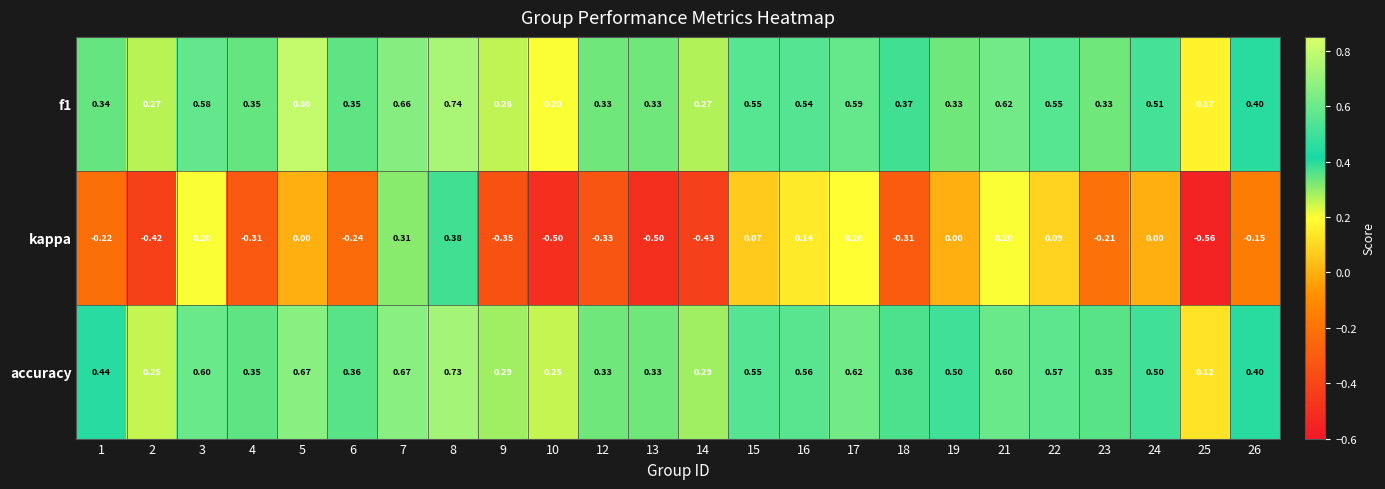

Which series has the largest total across all categories?

accuracy